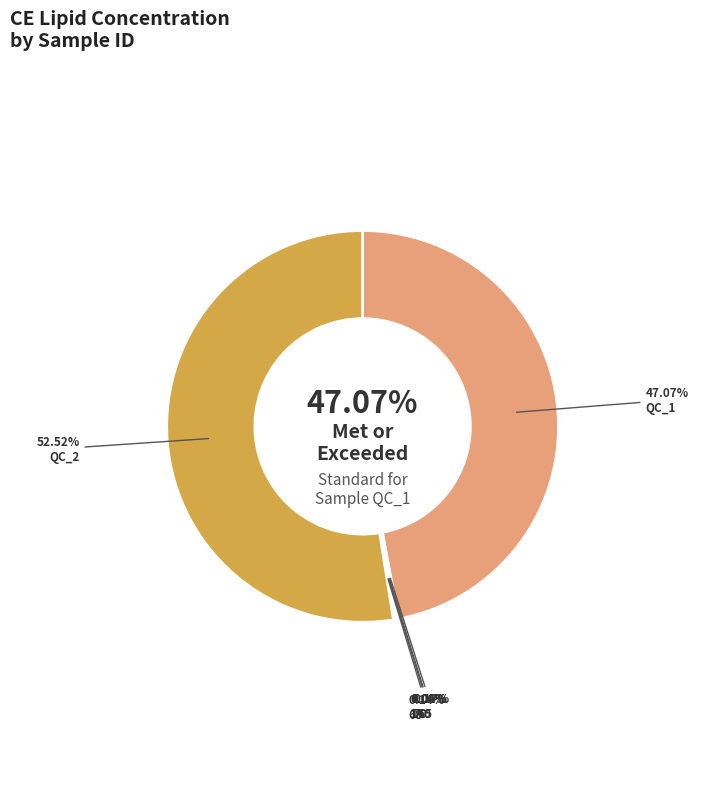

Approximately how many times larger is the value at 165 compared to 68?

0.4